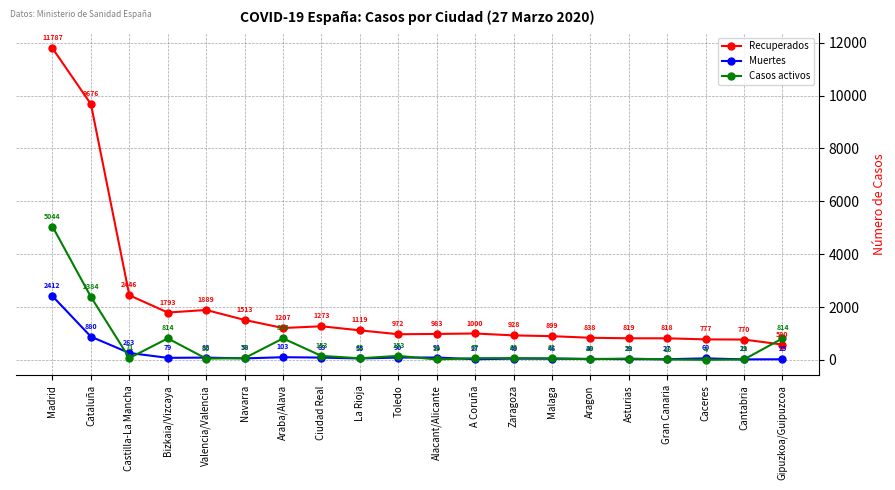

What are all the series names shown in the legend?

Recuperados, Muertes, Casos activos